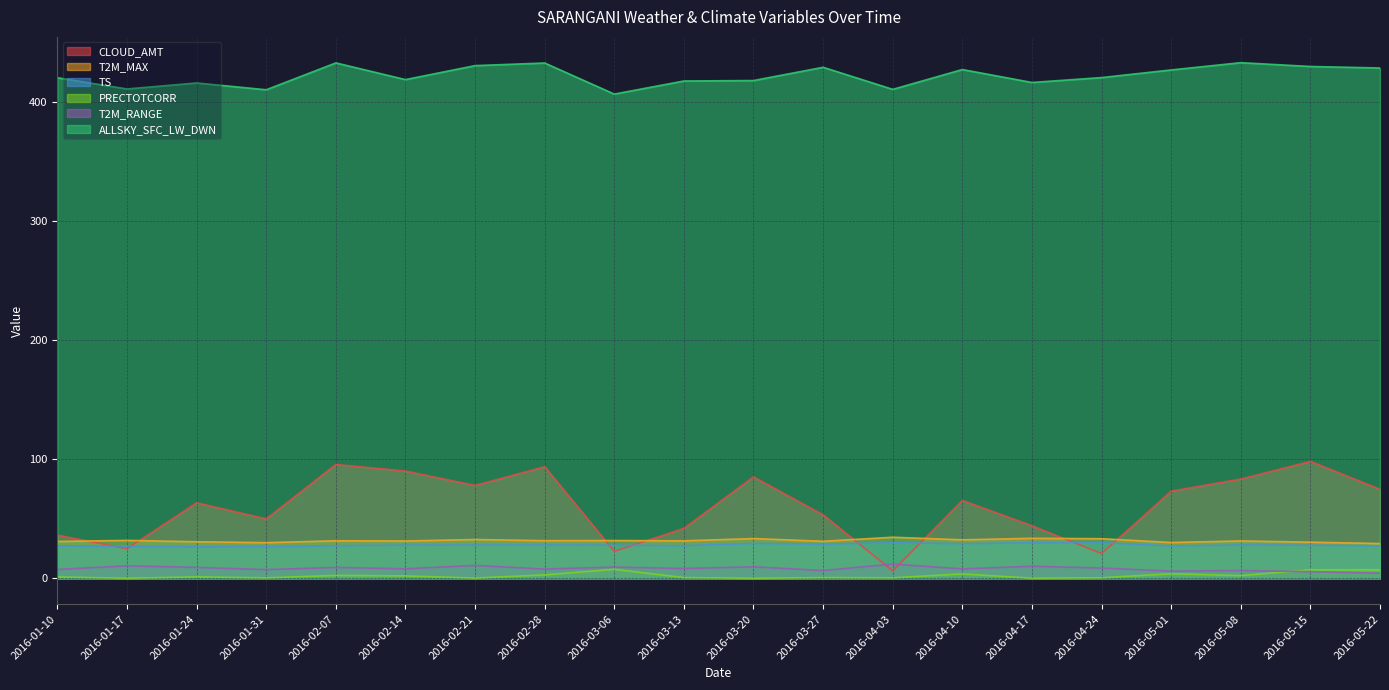

What is the value of the ALLSKY_SFC_LW_DWN point at the 19th from the left?

429.7